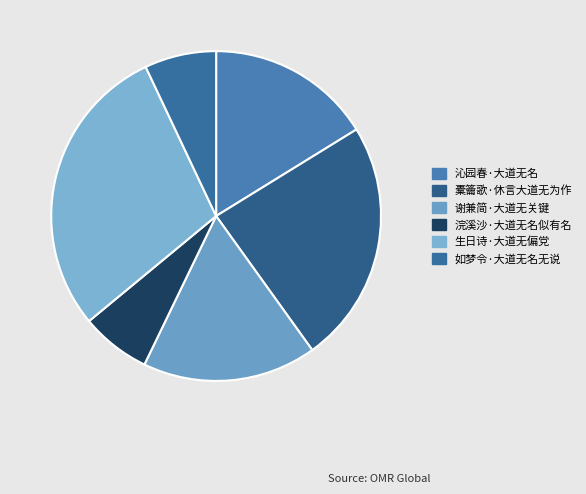

How many slices are in this pie chart?

6